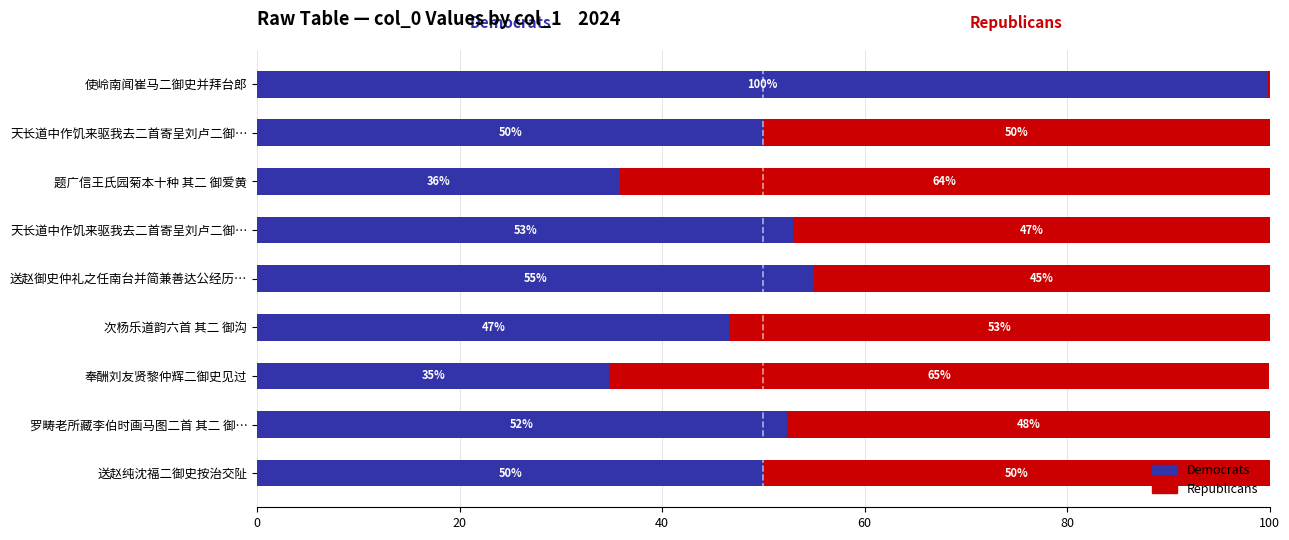

List the series in order of their peak value, lowest first.

Republicans, Democrats